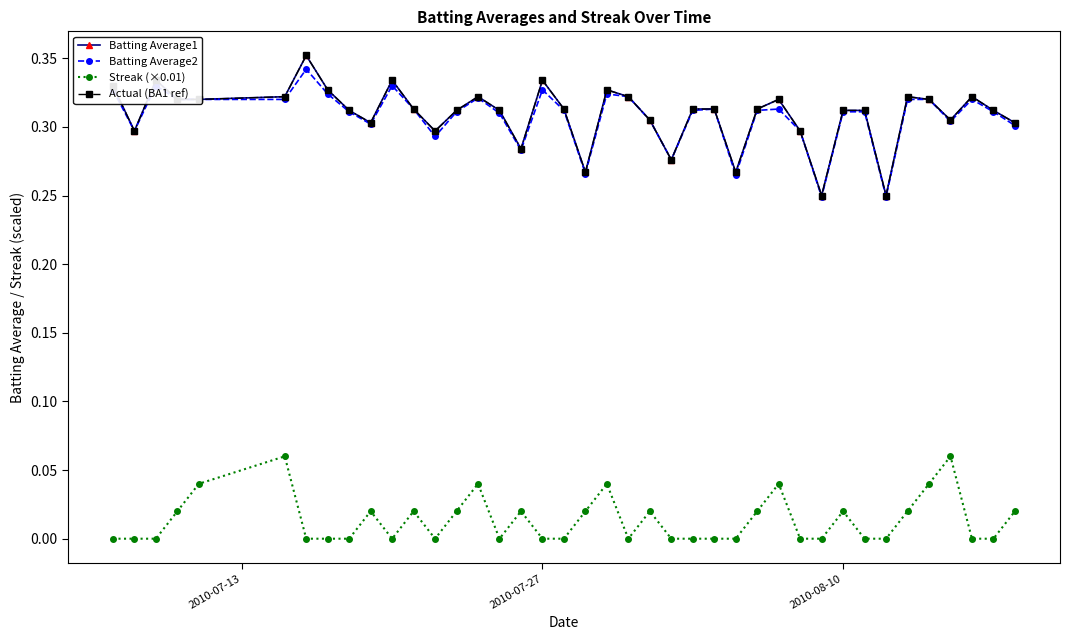

How many Streak (×0.01) values are between 0 and 1?

40